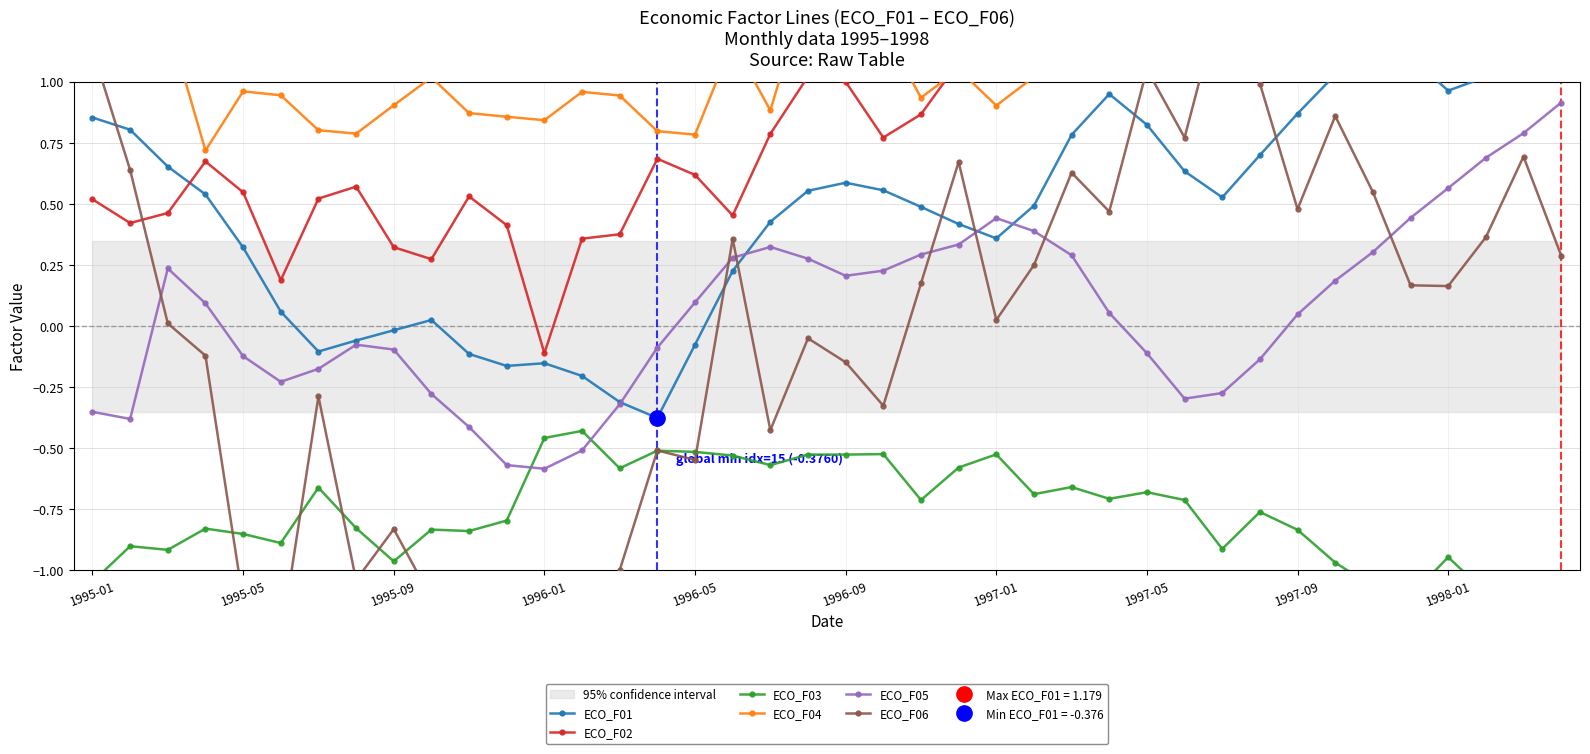

Which series ends up on top after the final intersection of ECO_F06 and ECO_F02?

ECO_F02